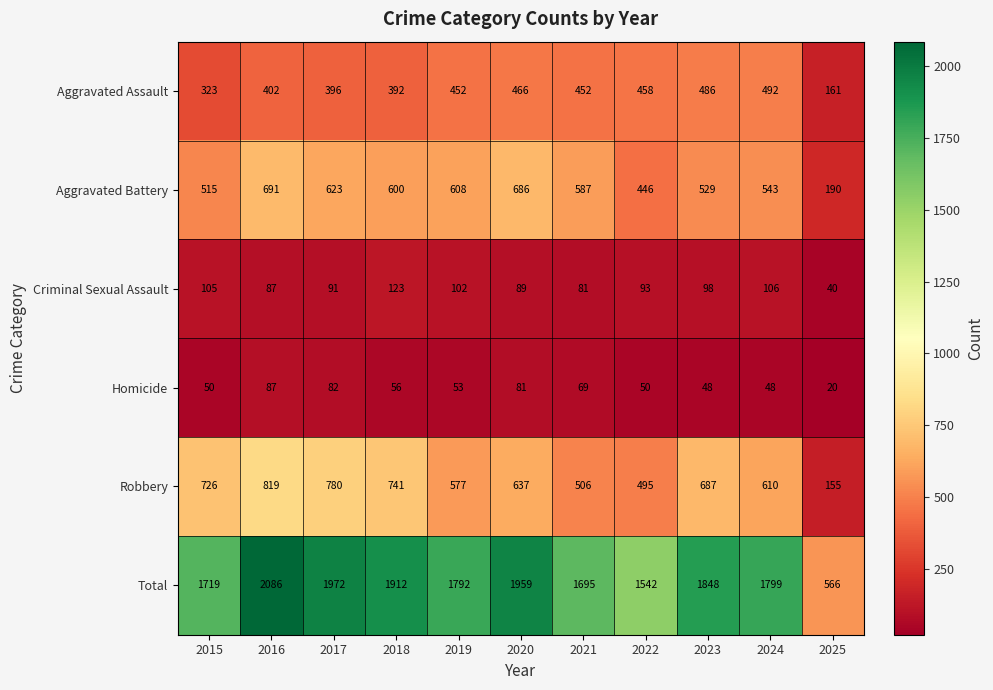

At which label is Robbery closest to 487?

2022